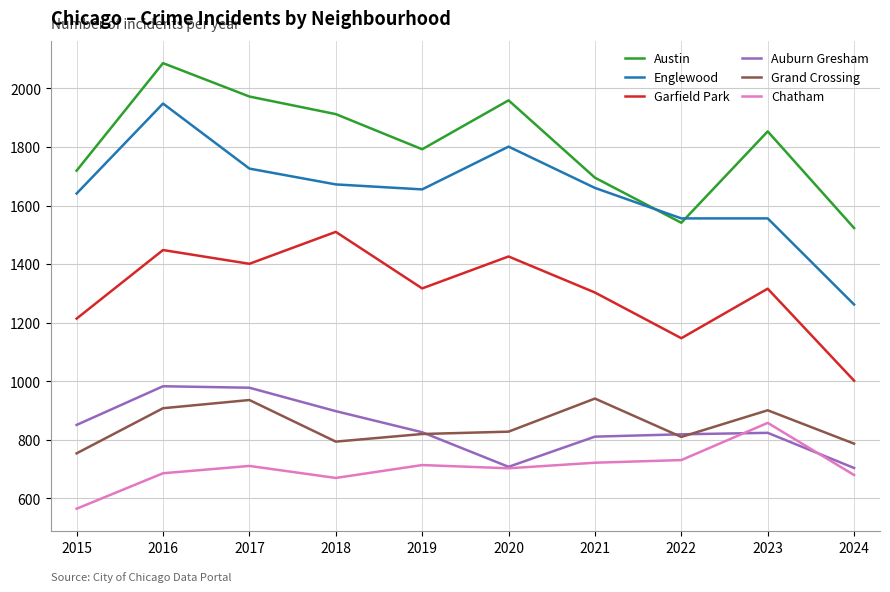

What is the total value across all series at 2017?

7724